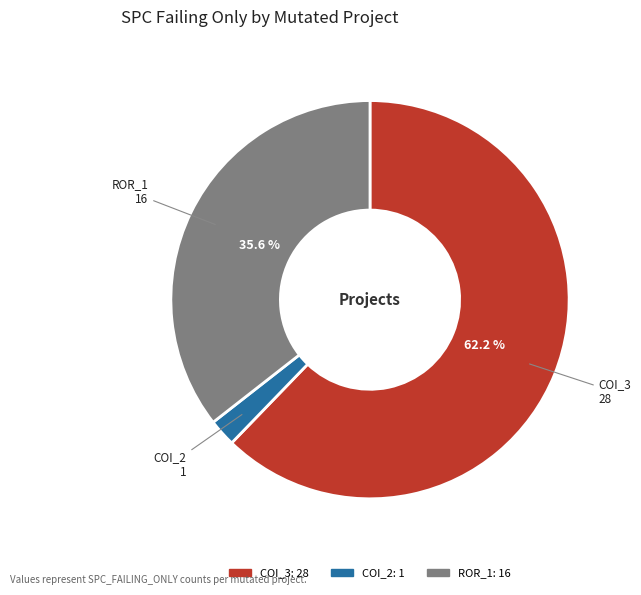

To the nearest percent, what is the difference between the largest and smallest slice percentages?

60%